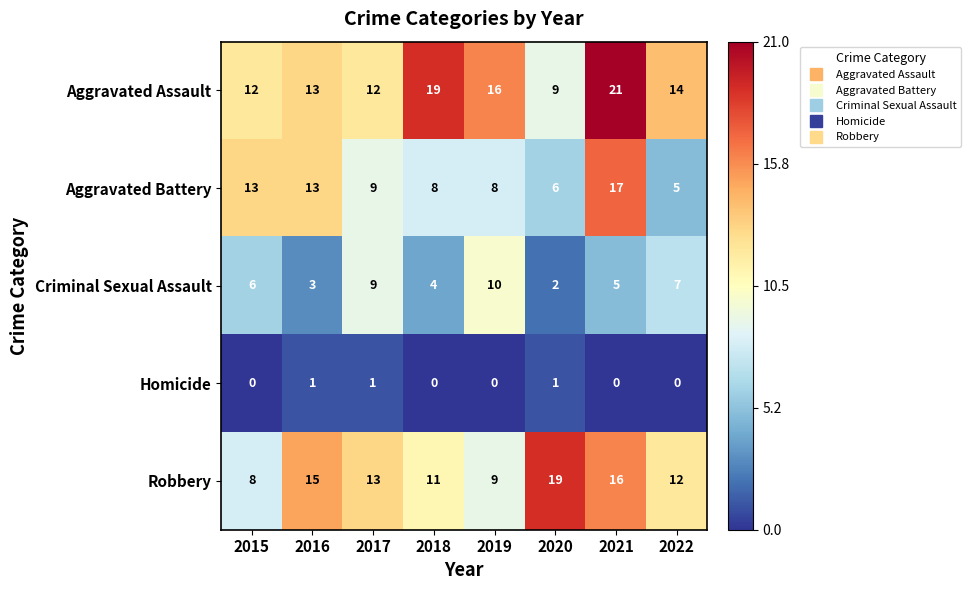

Is it true that Aggravated Battery equals 8 at 2020?

False